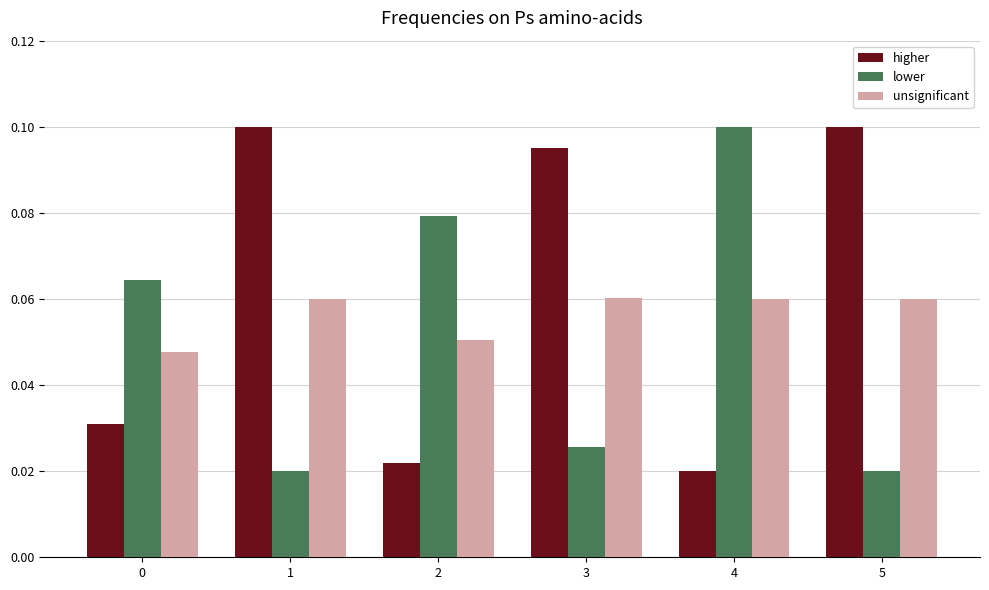

At 0, list the series in order from smallest to largest.

higher, unsignificant, lower